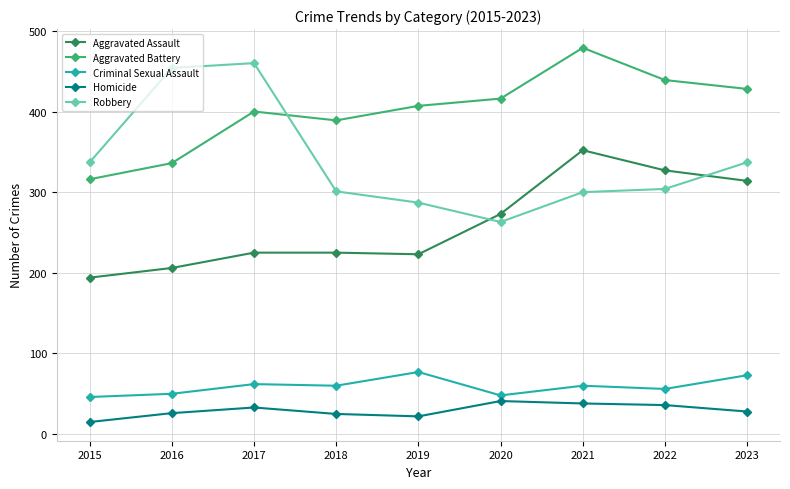

What is the maximum value for Robbery?

460